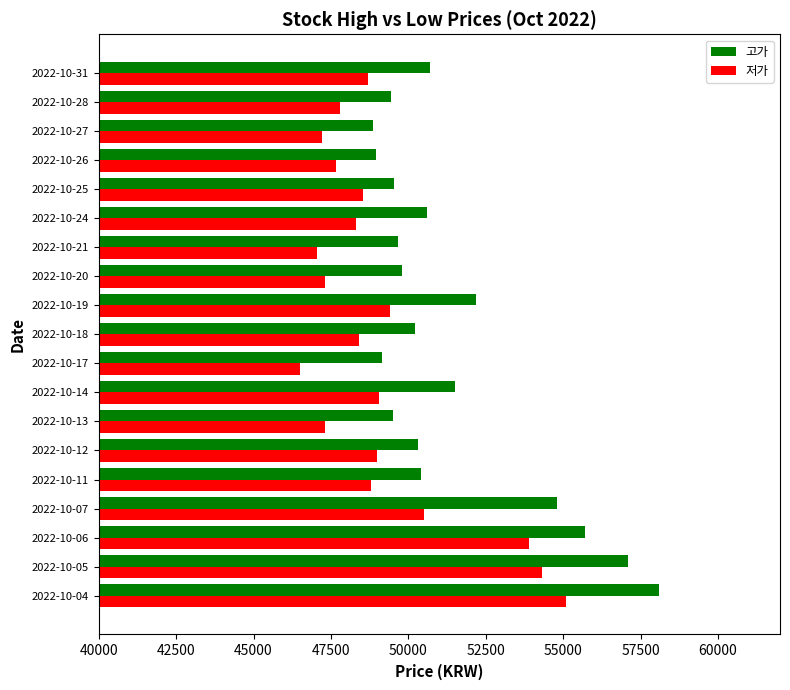

What is the lowest value of the 저가 series?

46500